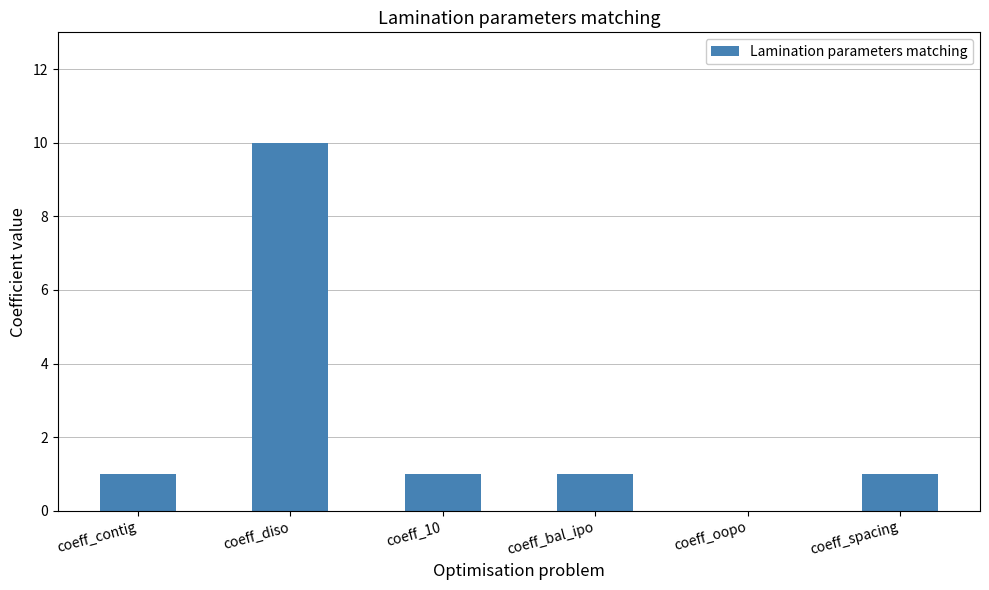

Approximately how many times larger is the value at coeff_spacing compared to coeff_10?

1.0